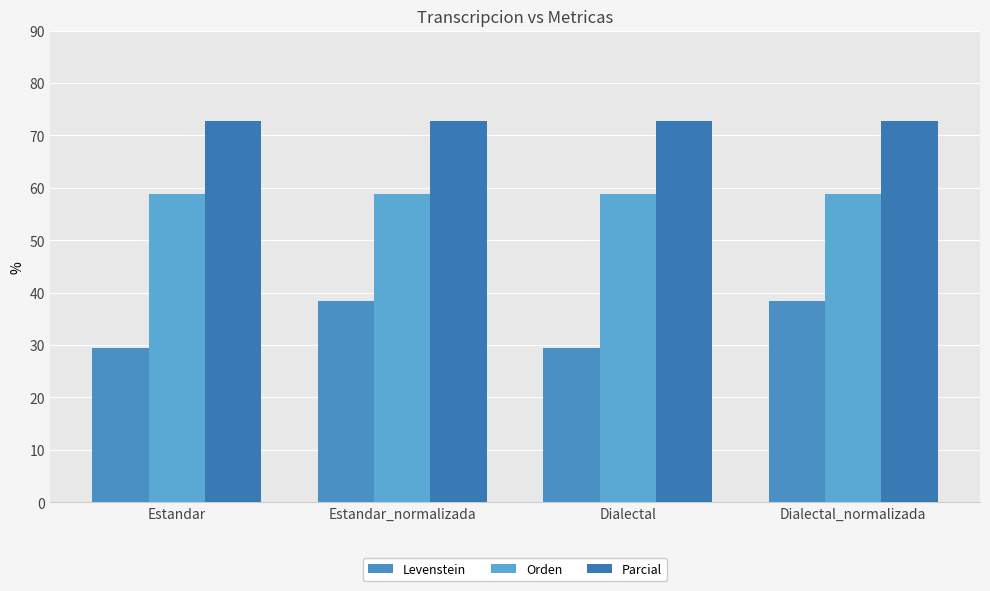

Reading left to right, list all the values displayed in this chart.

Levenstein: Estandar=29.4	Estandar_normalizada=38.5	Dialectal=29.4	Dialectal_normalizada=38.5
Orden: Estandar=58.8	Estandar_normalizada=58.8	Dialectal=58.8	Dialectal_normalizada=58.8
Parcial: Estandar=72.7	Estandar_normalizada=72.7	Dialectal=72.7	Dialectal_normalizada=72.7